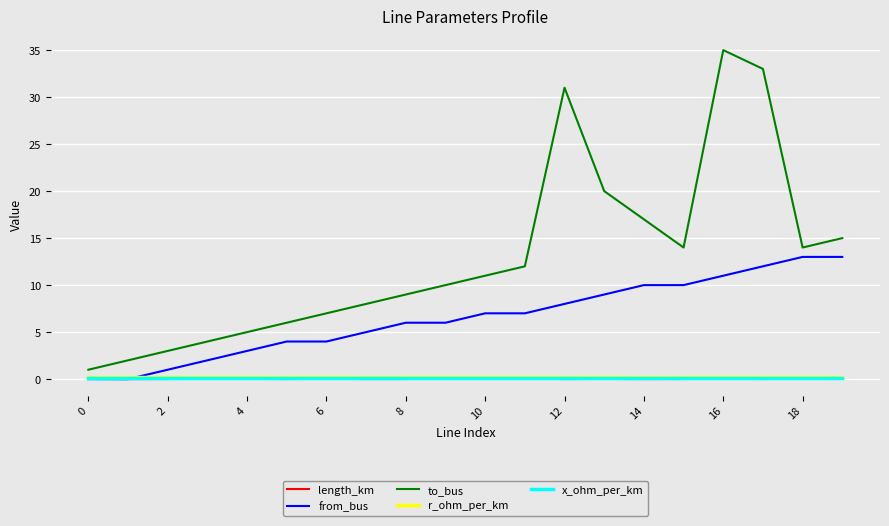

True or false: to_bus and length_km cross at least once.

False